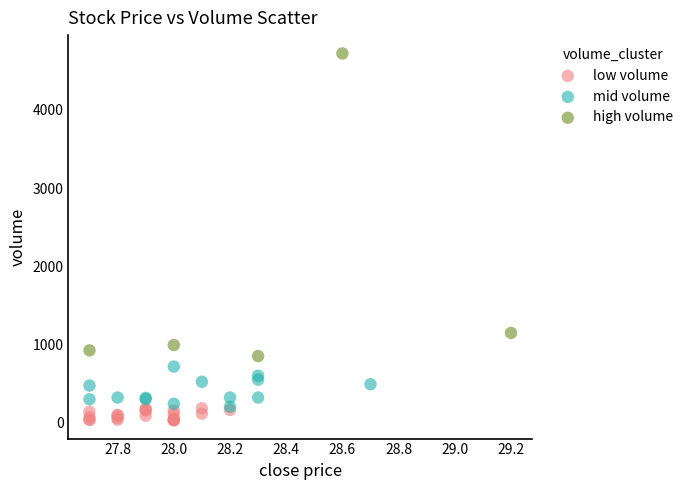

What are all the series names shown in the legend?

low volume, mid volume, high volume